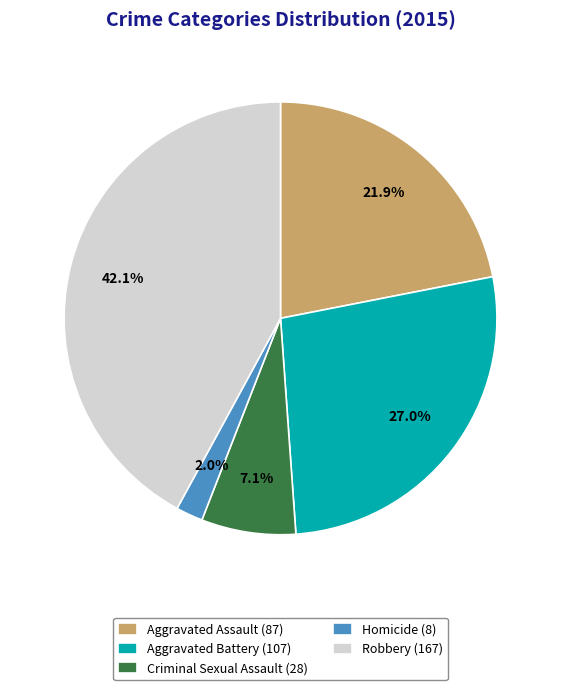

Rank the categories by value from highest to lowest.

Robbery, Aggravated Battery, Aggravated Assault, Criminal Sexual Assault, Homicide